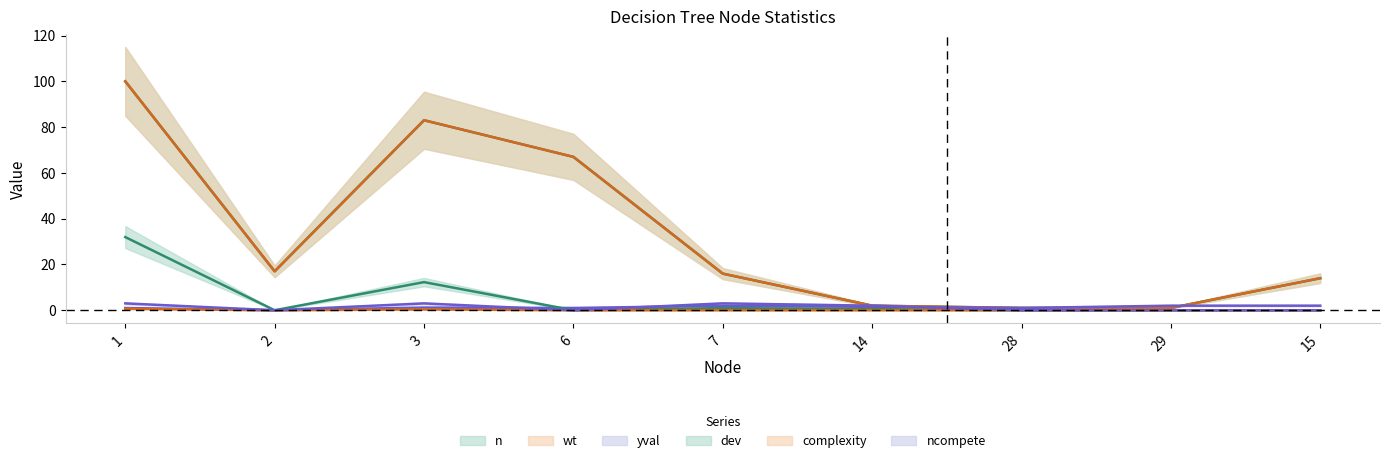

The value of dev at 28 is 19.5. True or false?

False